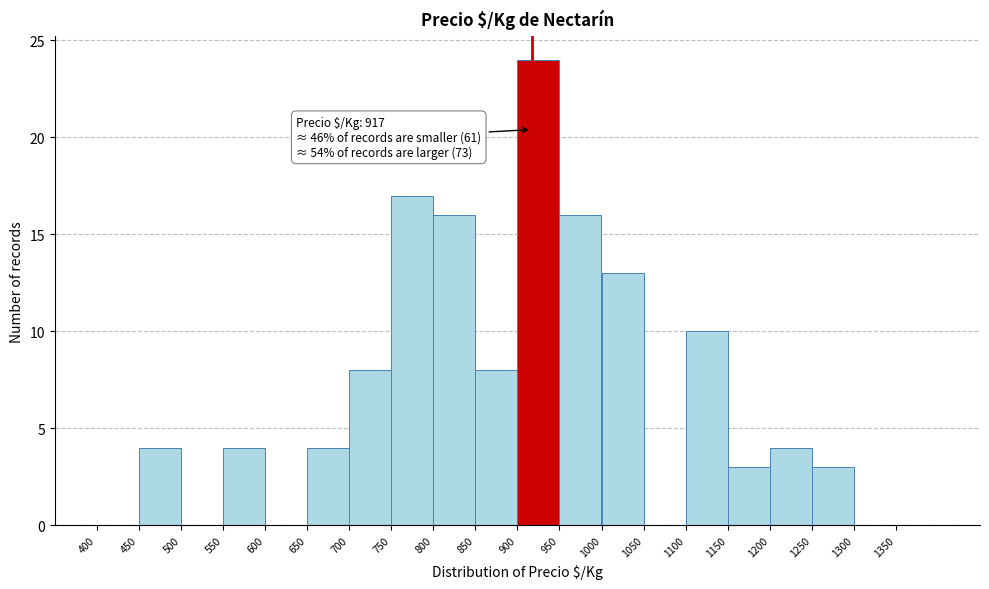

Over which range of the x-axis is the bar tallest?

900 to 950